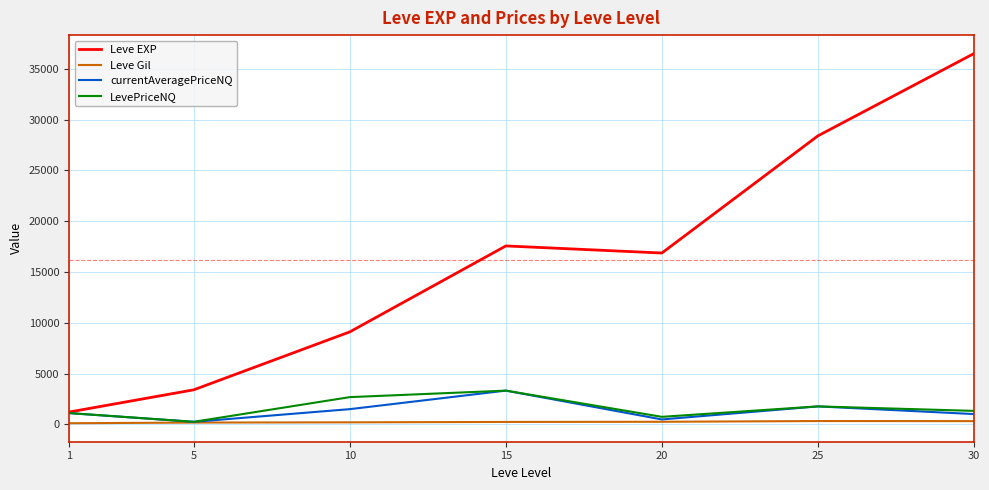

The value of Leve EXP at 5 is 4803.3. True or false?

False